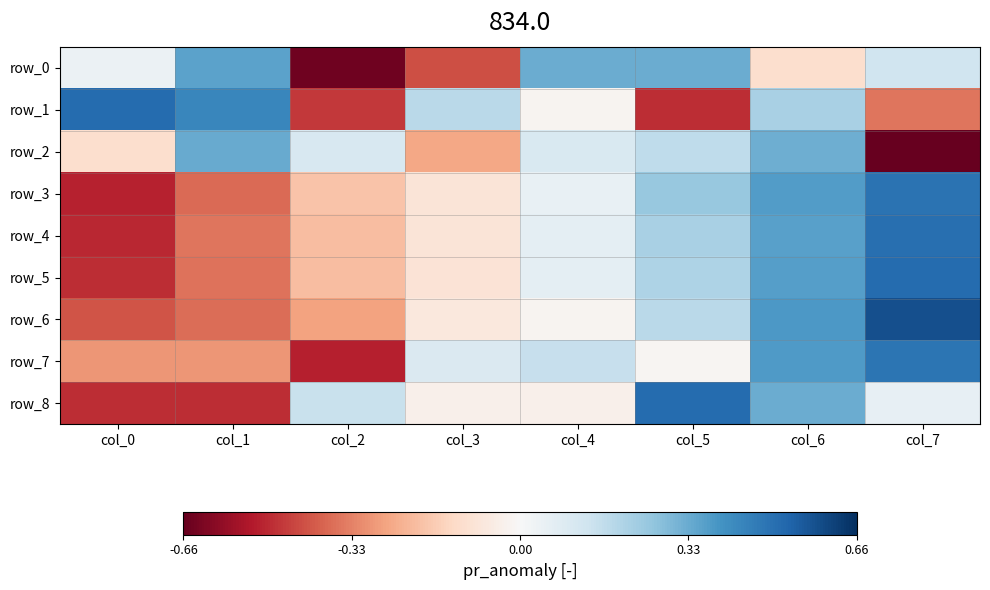

What is the minimum value for row_8?

-0.5